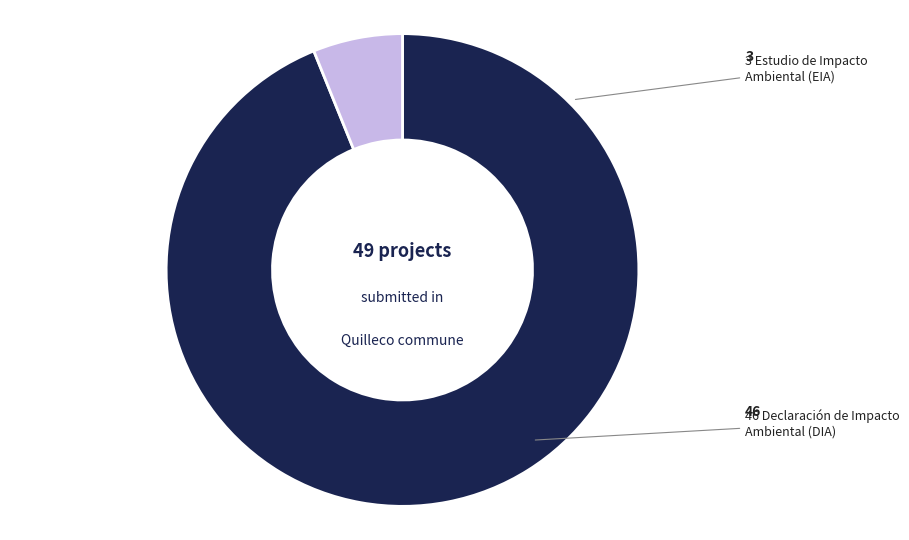

Does any single category account for the majority?

Yes